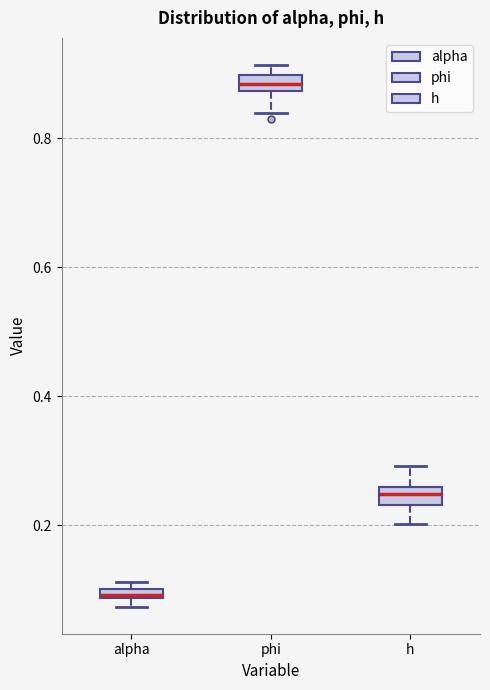

Which box's median line is the highest?

phi